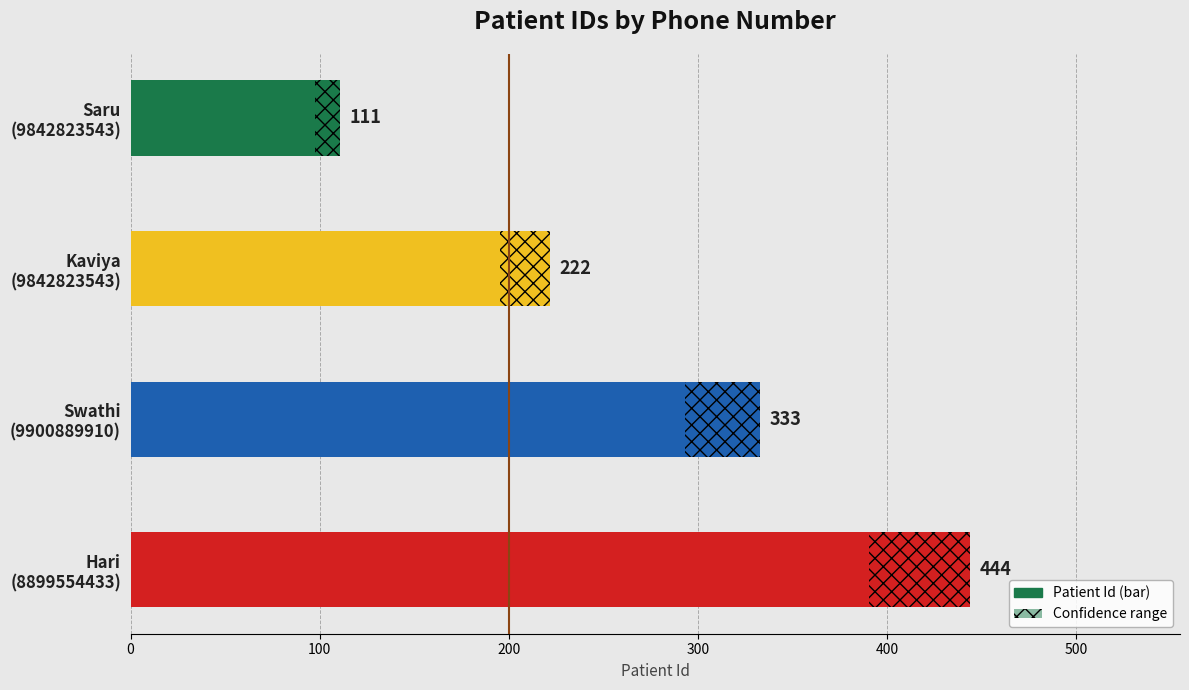

True or false: the data shows 160 at Saru (9842823543).

False